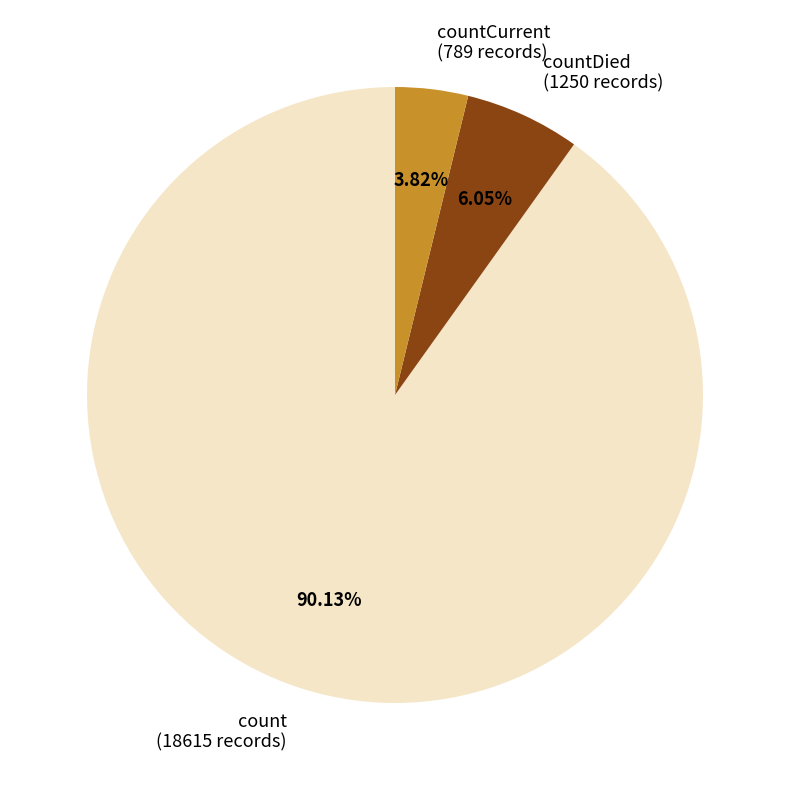

Does any single category account for the majority?

Yes